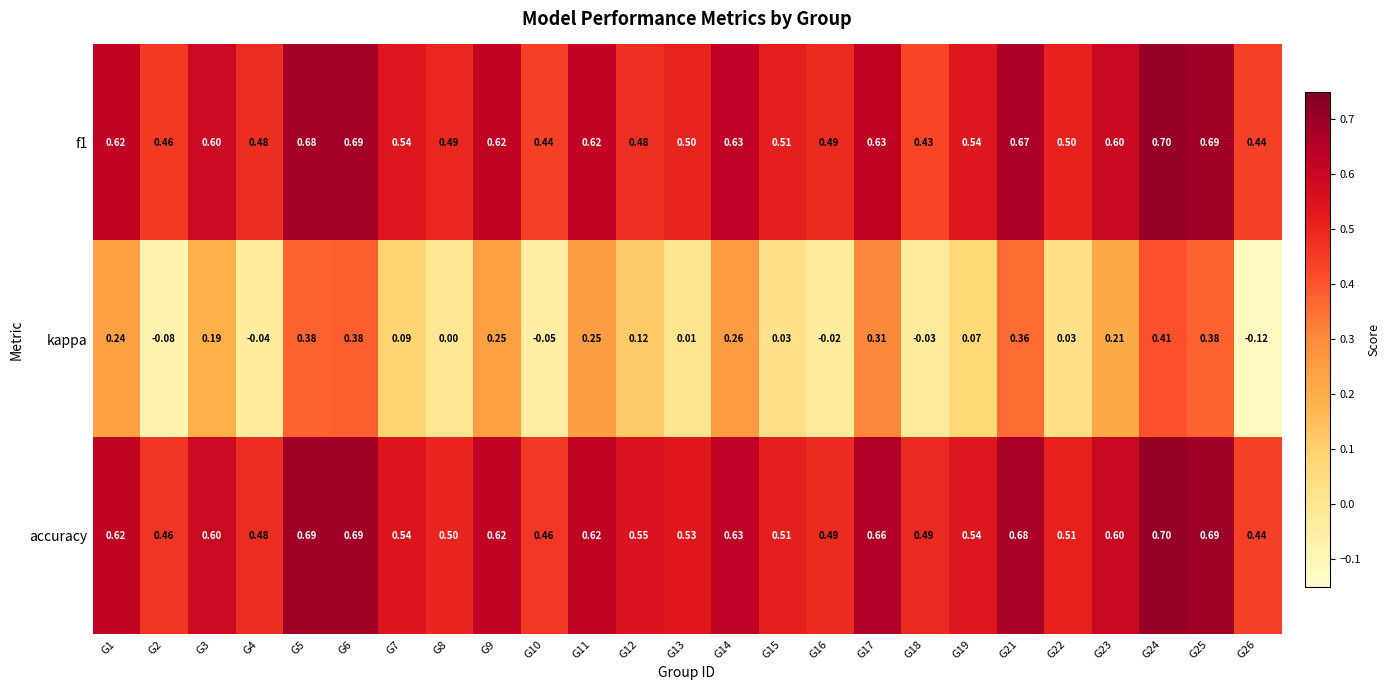

Which series has the widest spread of values?

kappa